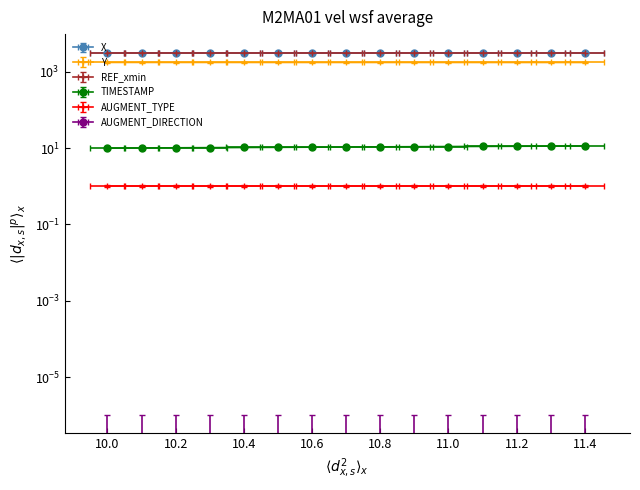

How many data points does each series have?

15